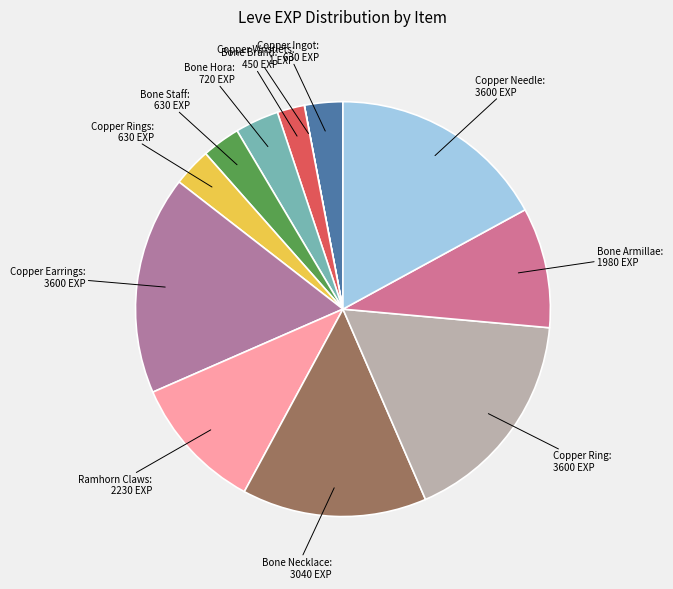

Do Bone Brand and Copper Rings together represent more than half of the pie?

No